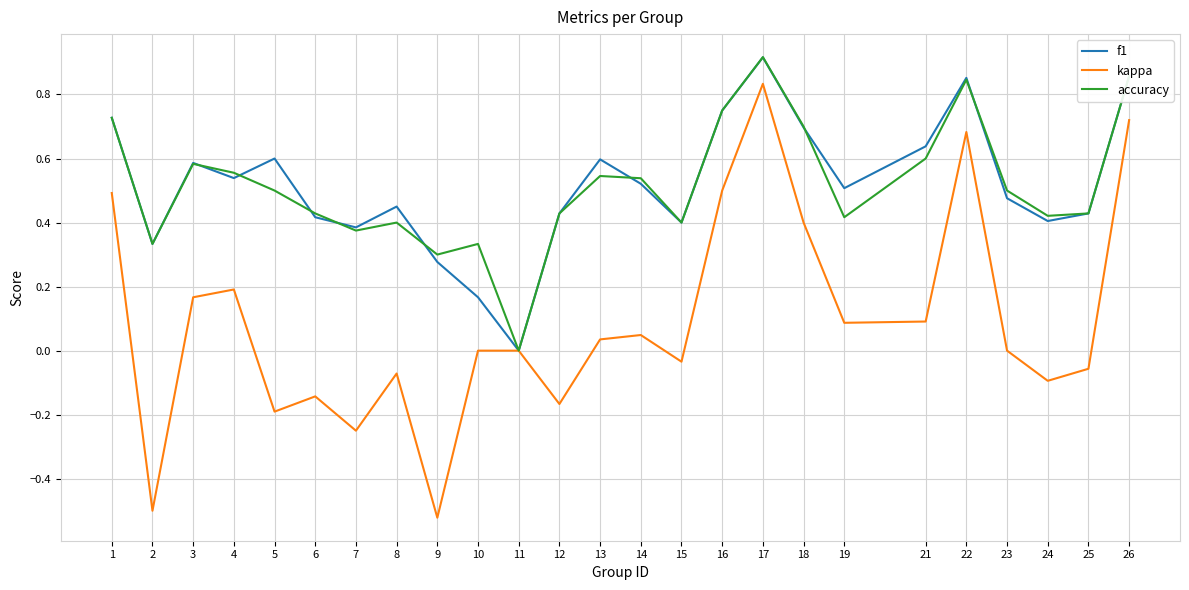

Which series changed the most between 1 and 6?

kappa